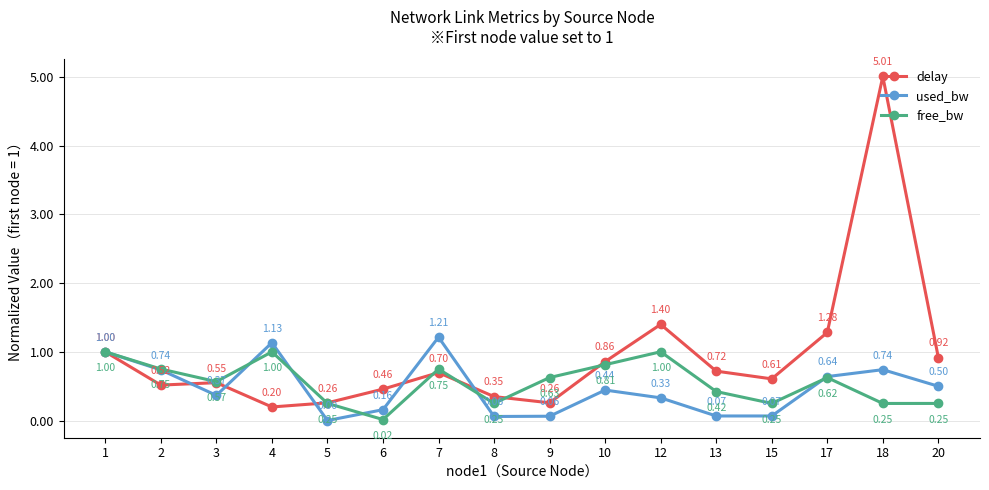

At which category is the sum across all series the highest?

18